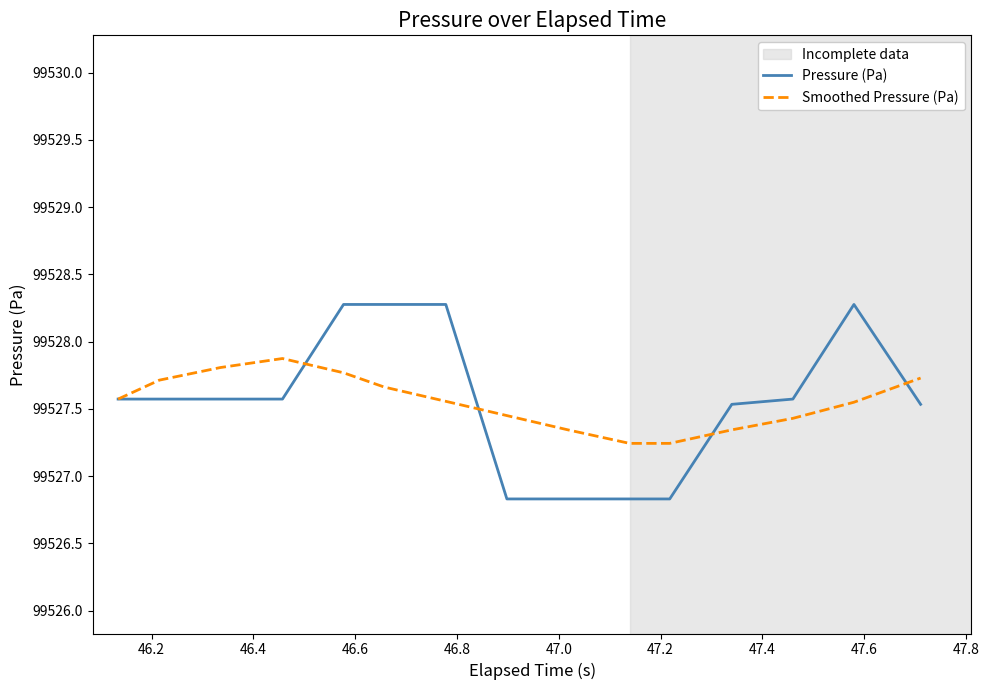

True or false: Smoothed Pressure (Pa) and Pressure (Pa) cross at least once.

True